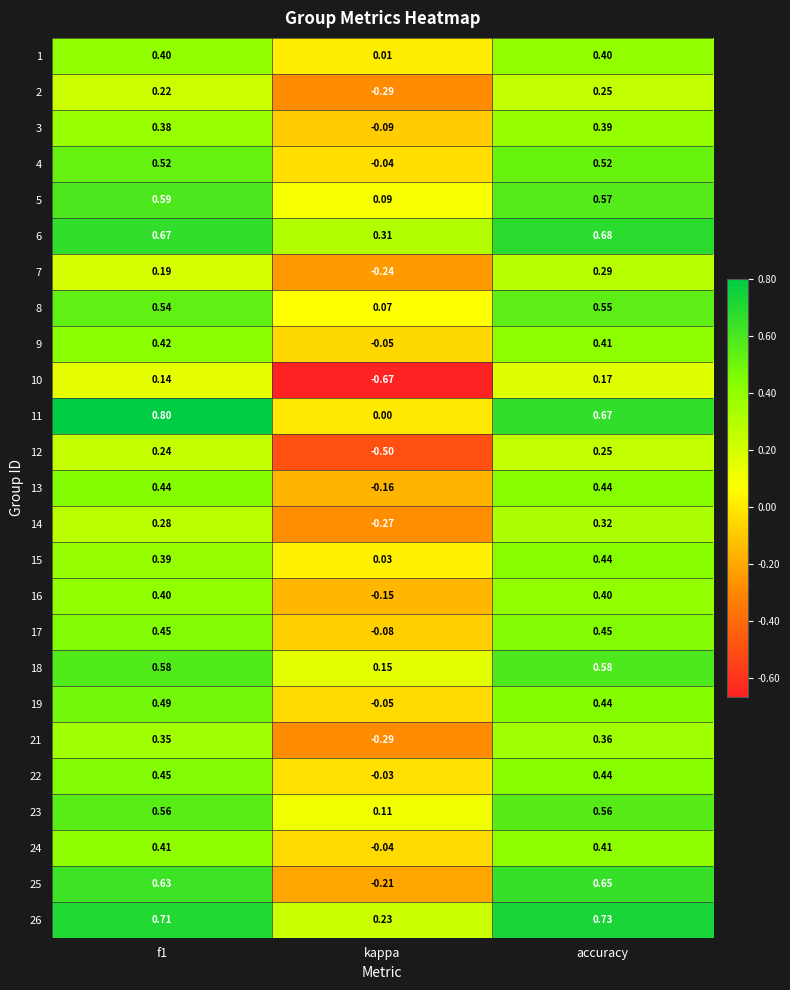

How many data points does each series have?

3